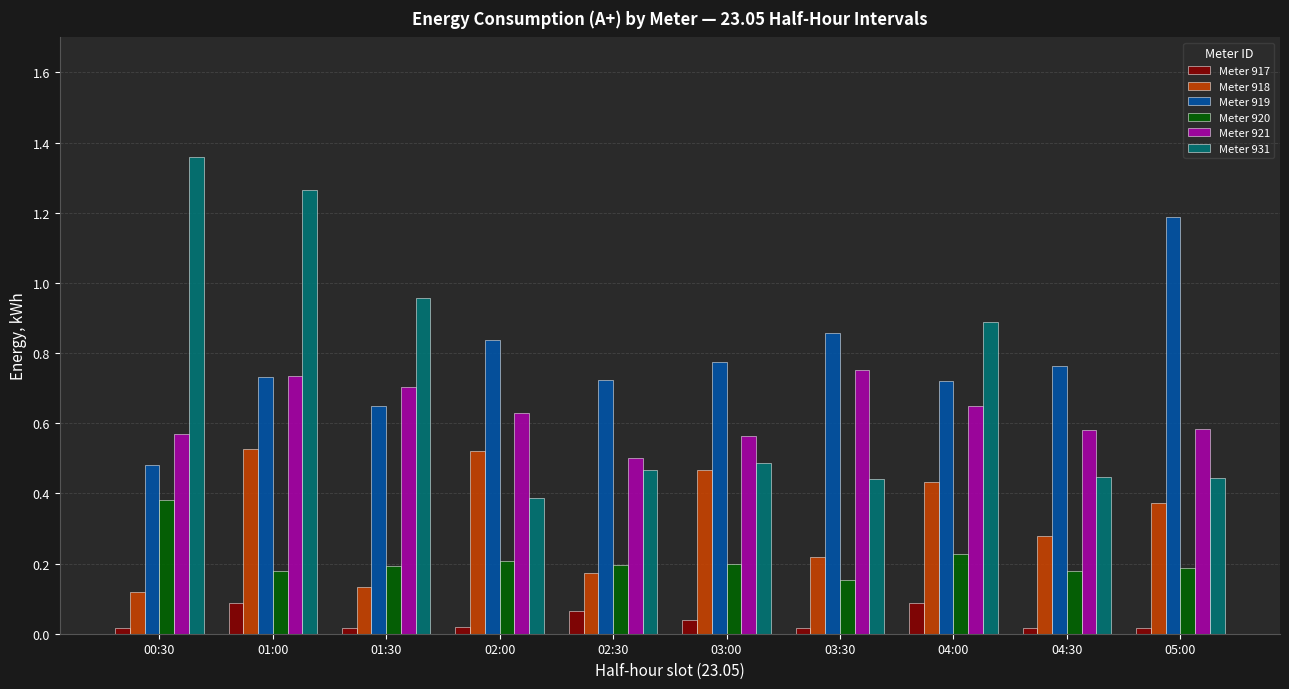

At 04:00, list the series in order from smallest to largest.

Meter 917, Meter 920, Meter 918, Meter 921, Meter 919, Meter 931